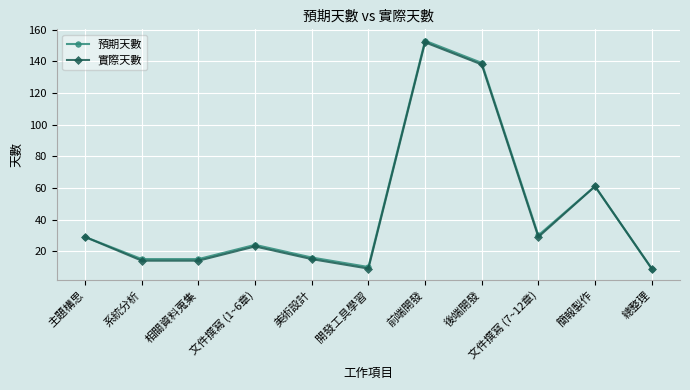

What is the label of the 5th point from the right?

前端開發